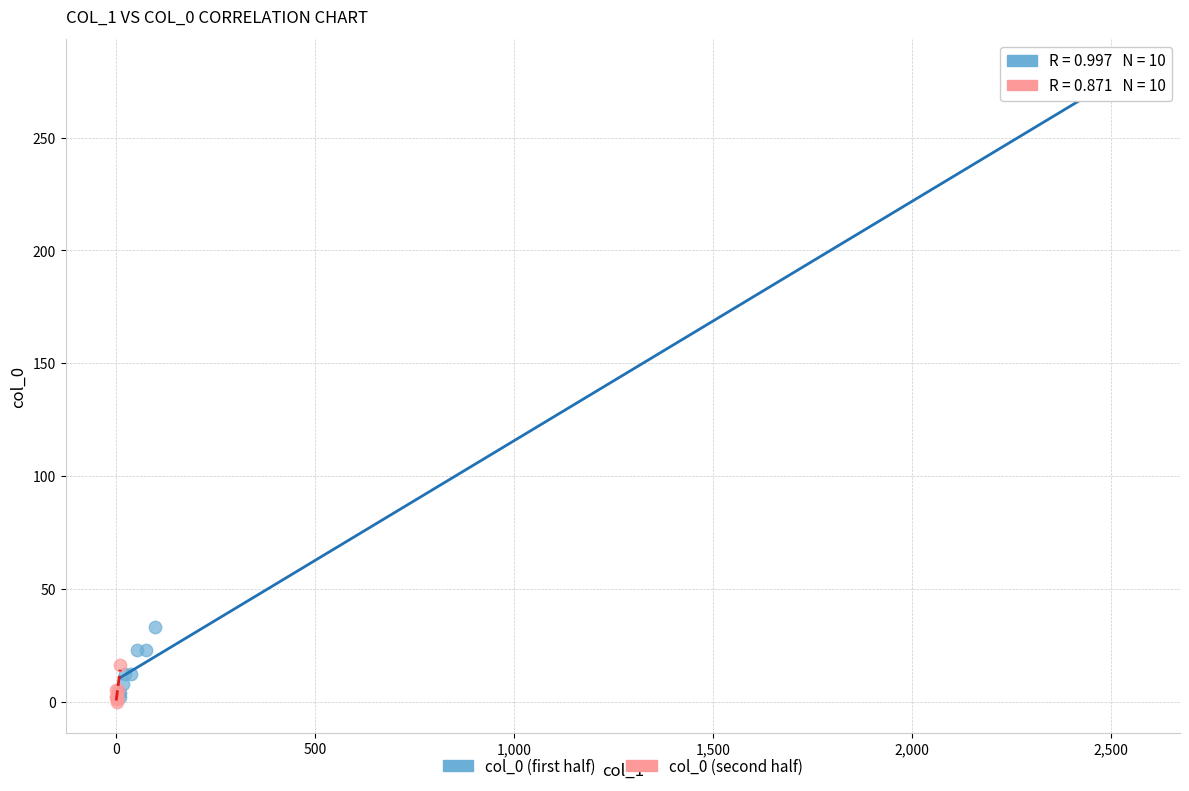

Which series has the largest Y range (max minus min)?

col_0 (first half)